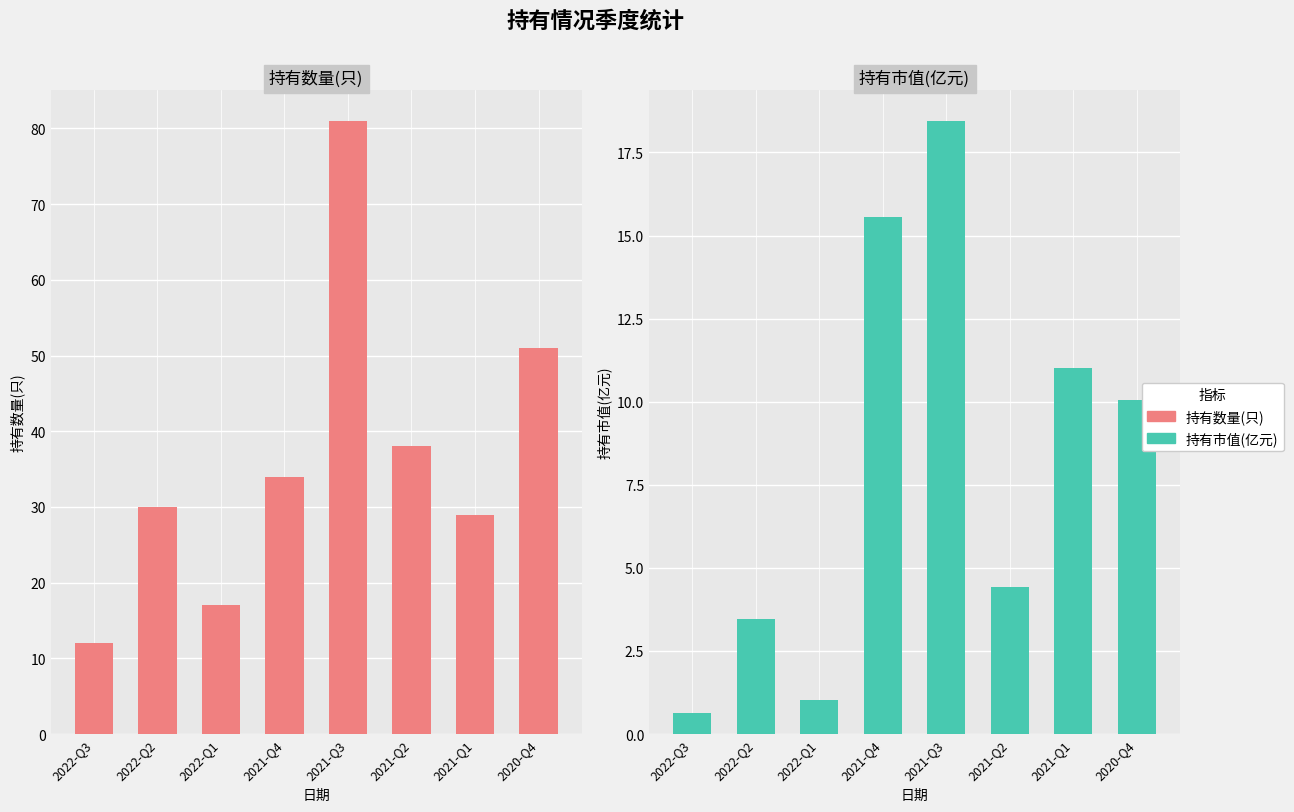

What is the minimum value for 持有市值(亿元)?

0.6